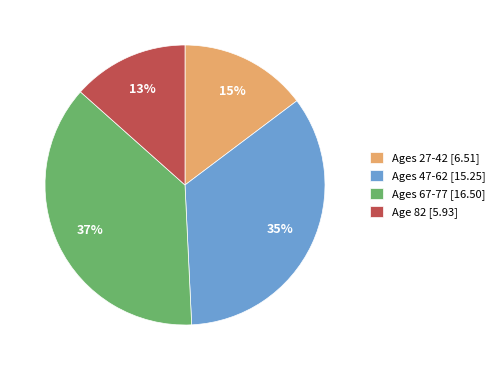

Which has a higher value, Ages 47-62 [15.25] or Ages 27-42 [6.51]?

Ages 47-62 [15.25]